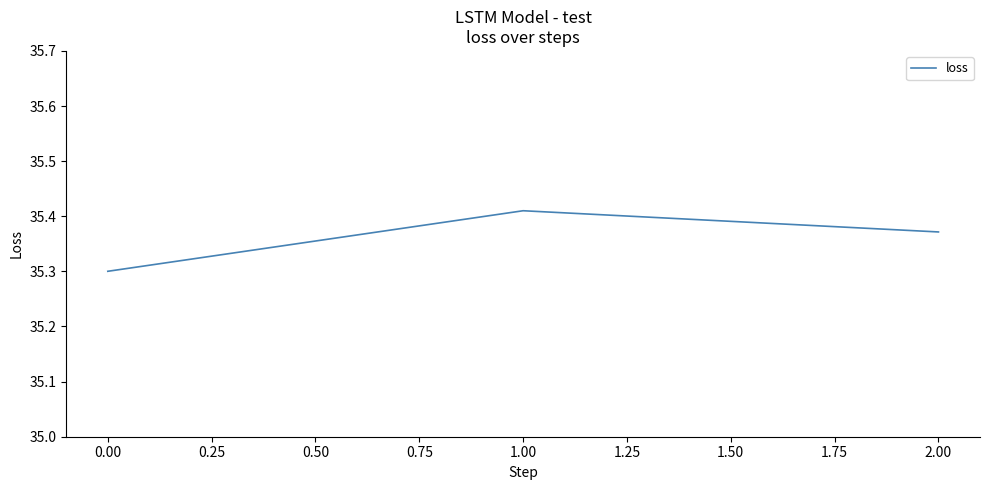

Rank the categories by value from lowest to highest.

0.00, 2.00, 1.00